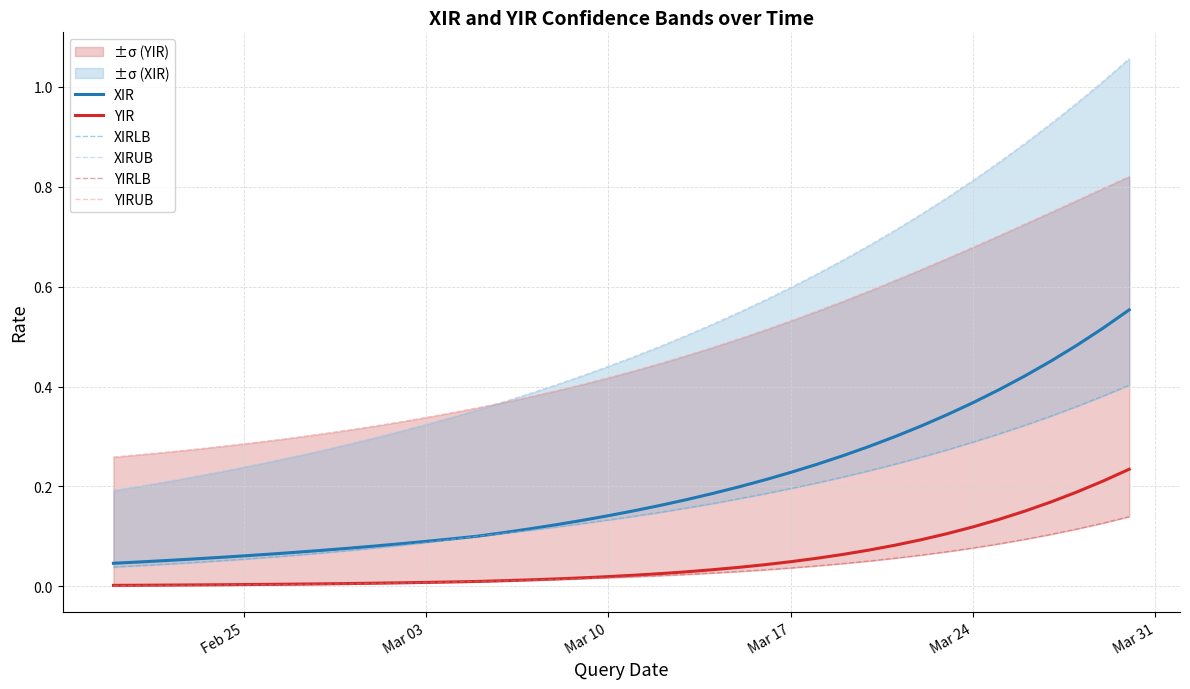

True or false: XIR and YIR intersect in this chart.

False